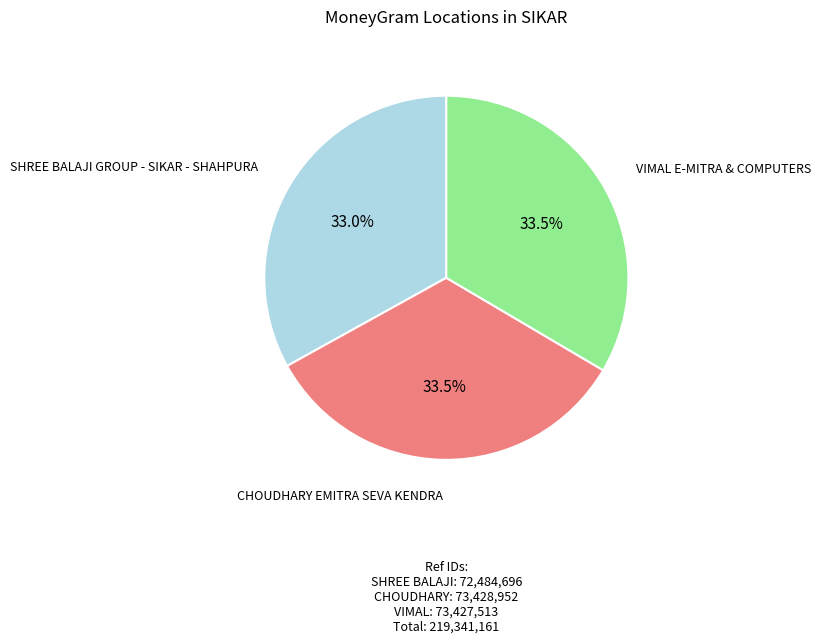

What is the ratio of the value at SHREE BALAJI GROUP - SIKAR - SHAHPURA to the value at VIMAL E-MITRA & COMPUTERS?

1.0